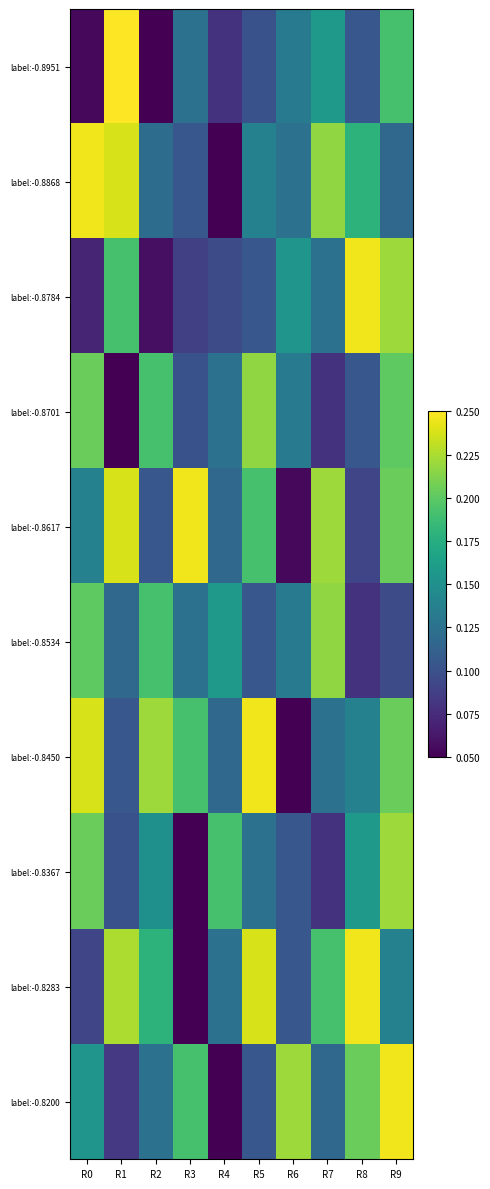

Reading left to right, what are all the values shown in this chart?

label:-0.8951: R0=0.1	R1=0.2	R2=0.1	R3=0.1	R4=0.1	R5=0.1	R6=0.1	R7=0.2	R8=0.1	R9=0.2
label:-0.8868: R0=0.2	R1=0.2	R2=0.1	R3=0.1	R4=0.1	R5=0.1	R6=0.1	R7=0.2	R8=0.2	R9=0.1
label:-0.8784: R0=0.1	R1=0.2	R2=0.1	R3=0.1	R4=0.1	R5=0.1	R6=0.2	R7=0.1	R8=0.2	R9=0.2
label:-0.8701: R0=0.2	R1=0.1	R2=0.2	R3=0.1	R4=0.1	R5=0.2	R6=0.1	R7=0.1	R8=0.1	R9=0.2
label:-0.8617: R0=0.1	R1=0.2	R2=0.1	R3=0.2	R4=0.1	R5=0.2	R6=0.1	R7=0.2	R8=0.1	R9=0.2
label:-0.8534: R0=0.2	R1=0.1	R2=0.2	R3=0.1	R4=0.2	R5=0.1	R6=0.1	R7=0.2	R8=0.1	R9=0.1
label:-0.8450: R0=0.2	R1=0.1	R2=0.2	R3=0.2	R4=0.1	R5=0.2	R6=0.1	R7=0.1	R8=0.1	R9=0.2
label:-0.8367: R0=0.2	R1=0.1	R2=0.2	R3=0.1	R4=0.2	R5=0.1	R6=0.1	R7=0.1	R8=0.2	R9=0.2
label:-0.8283: R0=0.1	R1=0.2	R2=0.2	R3=0.1	R4=0.1	R5=0.2	R6=0.1	R7=0.2	R8=0.2	R9=0.1
label:-0.8200: R0=0.2	R1=0.1	R2=0.1	R3=0.2	R4=0.1	R5=0.1	R6=0.2	R7=0.1	R8=0.2	R9=0.2